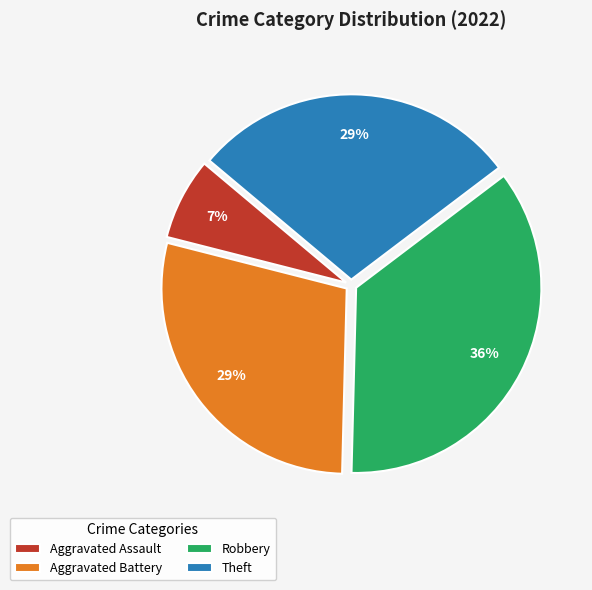

Approximately how many times larger is the value at Robbery compared to Aggravated Battery?

1.2